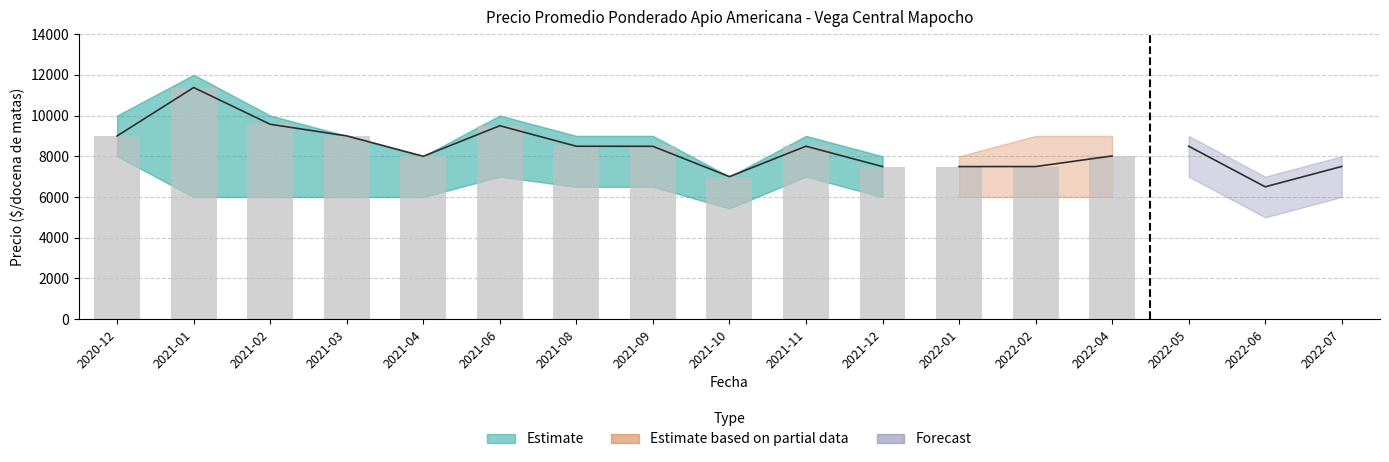

Are the bars grouped side by side (vs. stacked)?

Yes